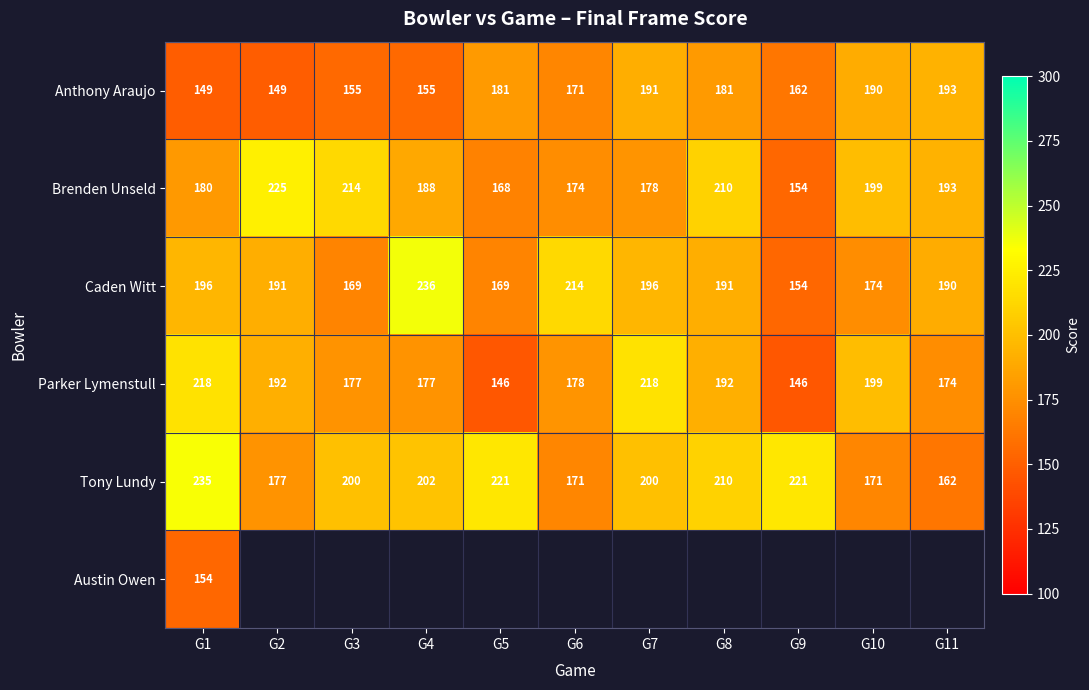

True or false: Tony Lundy has a value of 171 at G10.

True